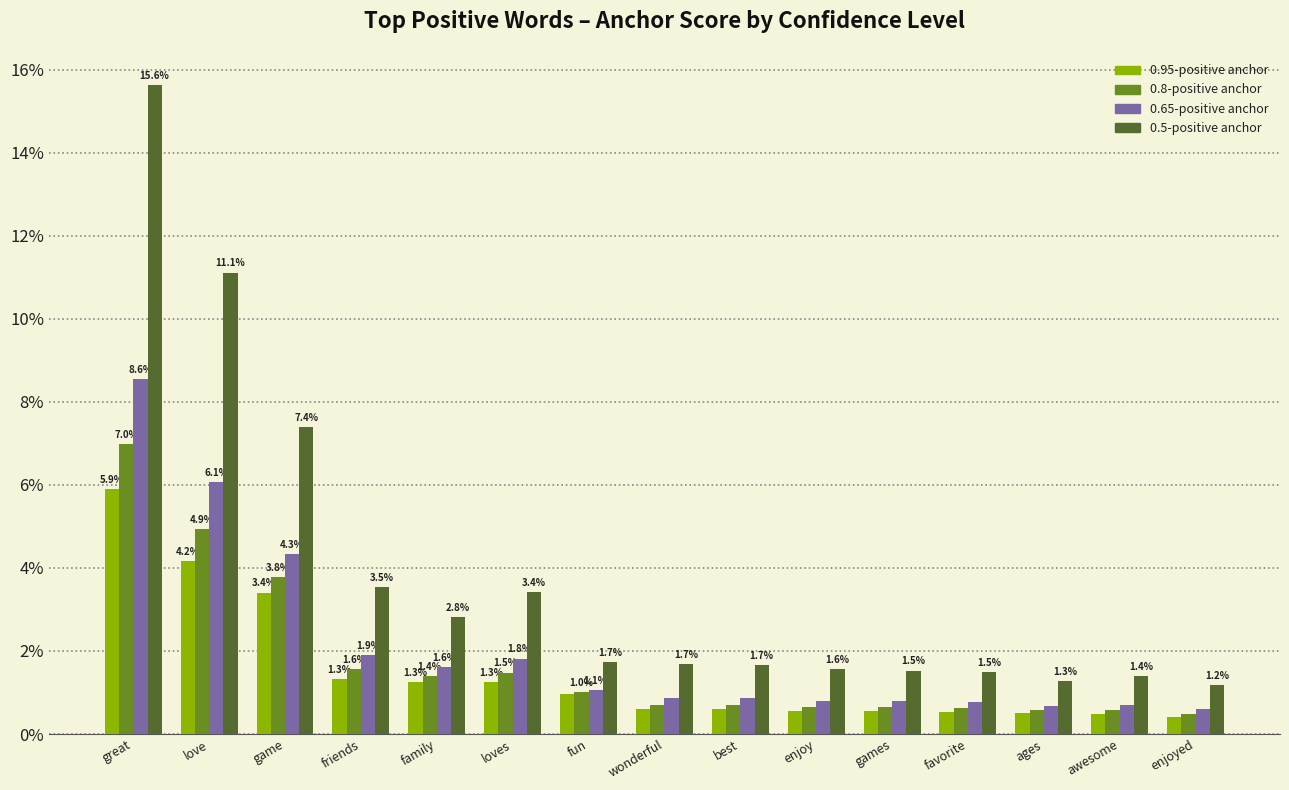

What is the label of the 2nd bar from the right?

awesome